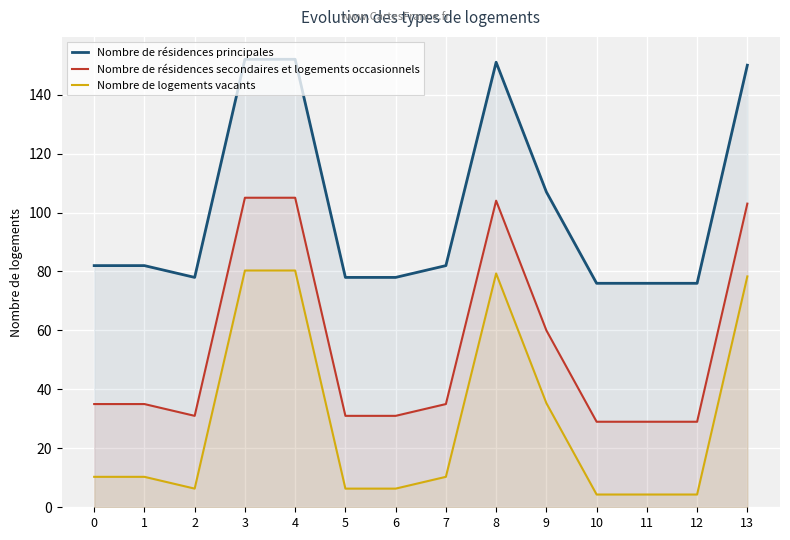

The value of Nombre de résidences principales at 1 is 82.0. True or false?

True